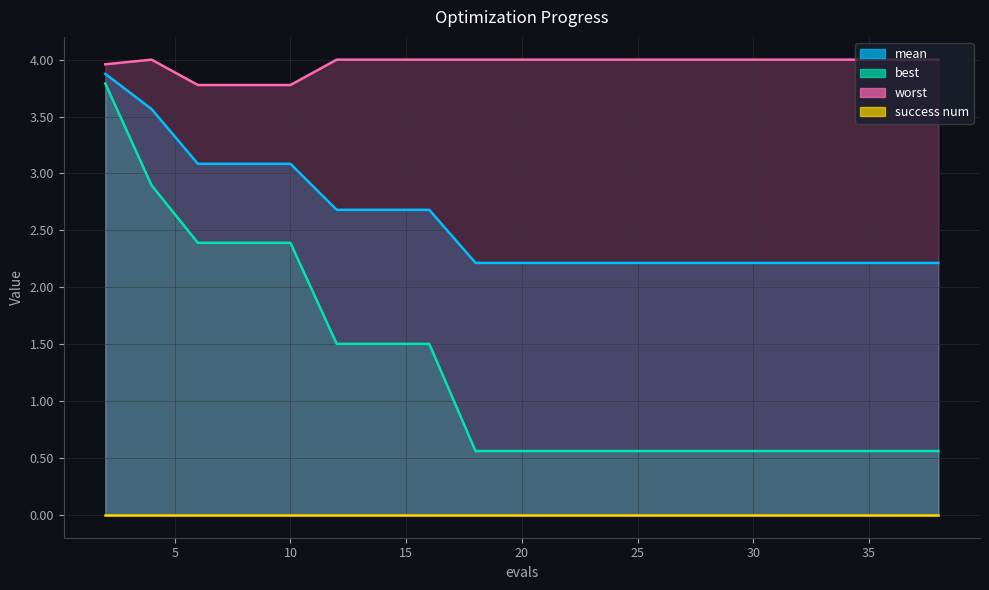

Where is worst nearest to the value 3?

6